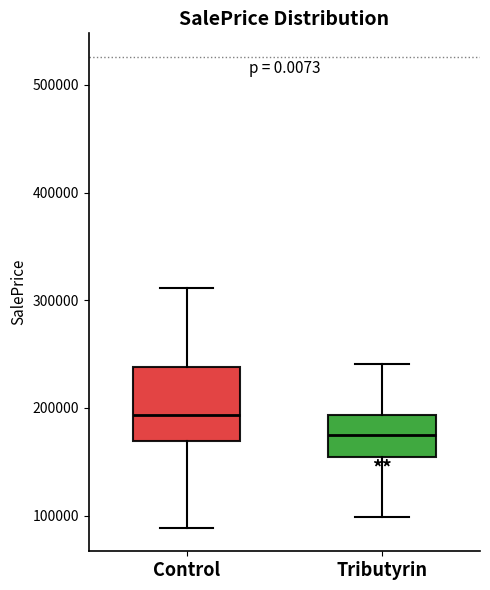

Reading left to right, read every box against the y-axis: the position of its median line, the range the box covers, and the ends of its whiskers. The values are not printed on the chart, so give them approximately, as read against the axis.

Control: median 190000, box 170000 to 240000, whiskers 90000 to 310000
Tributyrin: median 180000, box 150000 to 190000, whiskers 100000 to 240000